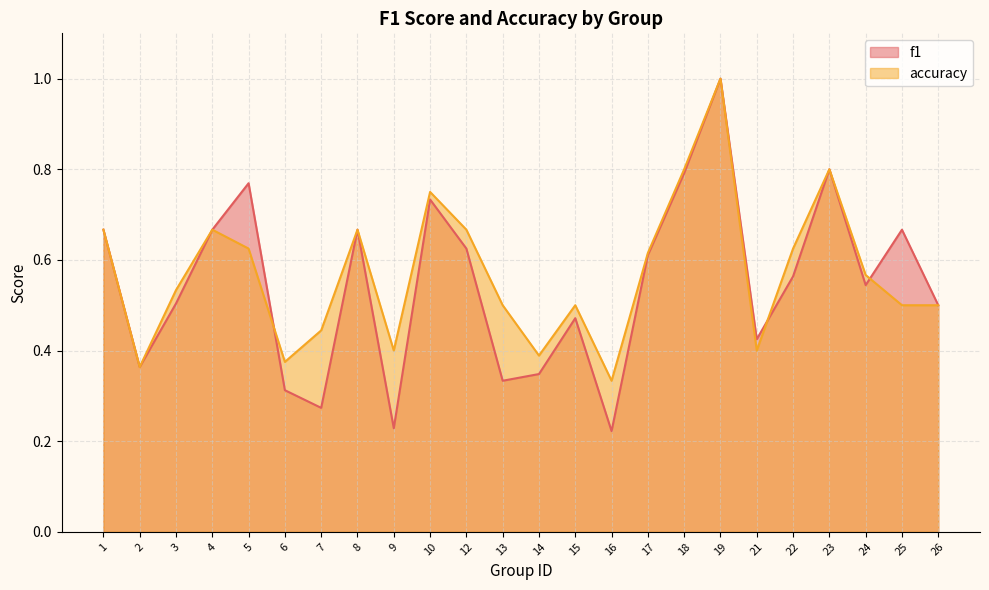

Where is f1 nearest to the value 0?

16